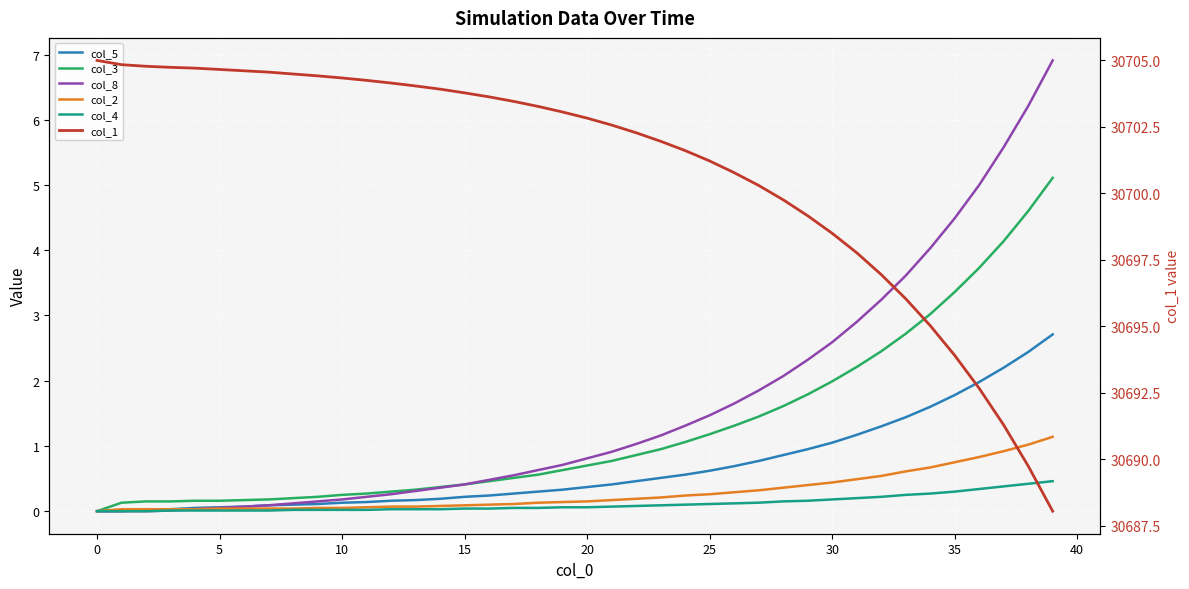

True or false: col_1 and col_8 intersect in this chart.

False